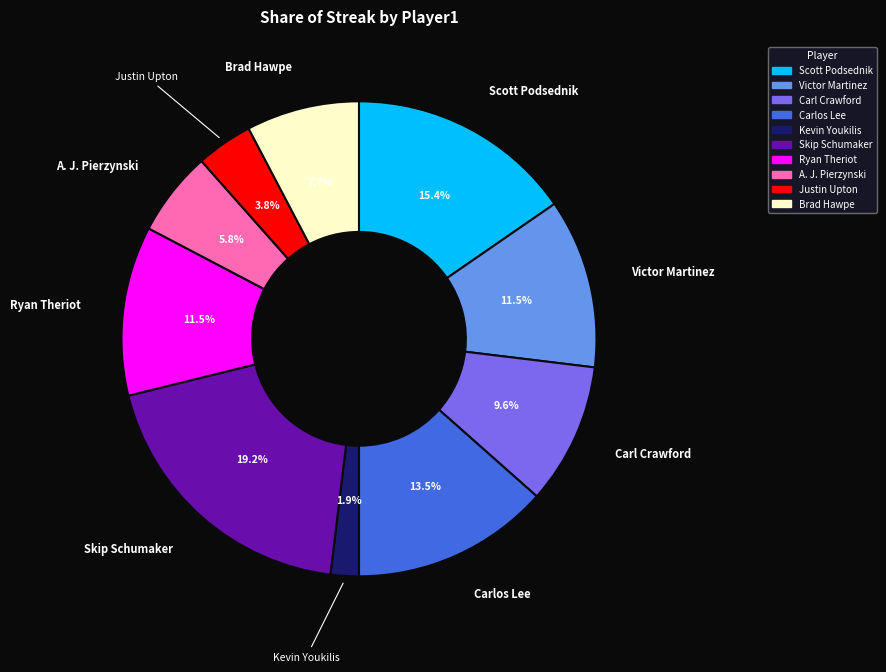

Count the number of slices in the pie.

10